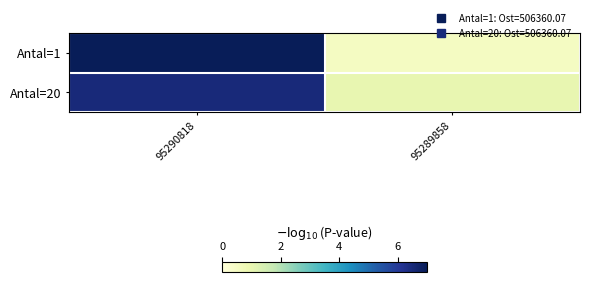

At how many categories does at least one series exceed 5?

1